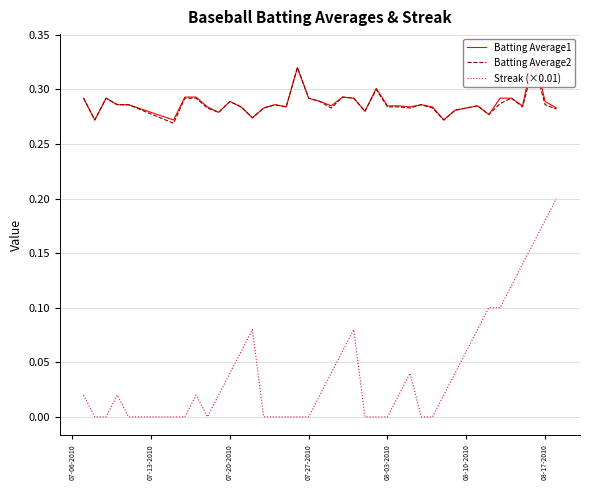

The value of Streak (×0.01) at 08-10-2010 is 0.0. True or false?

False